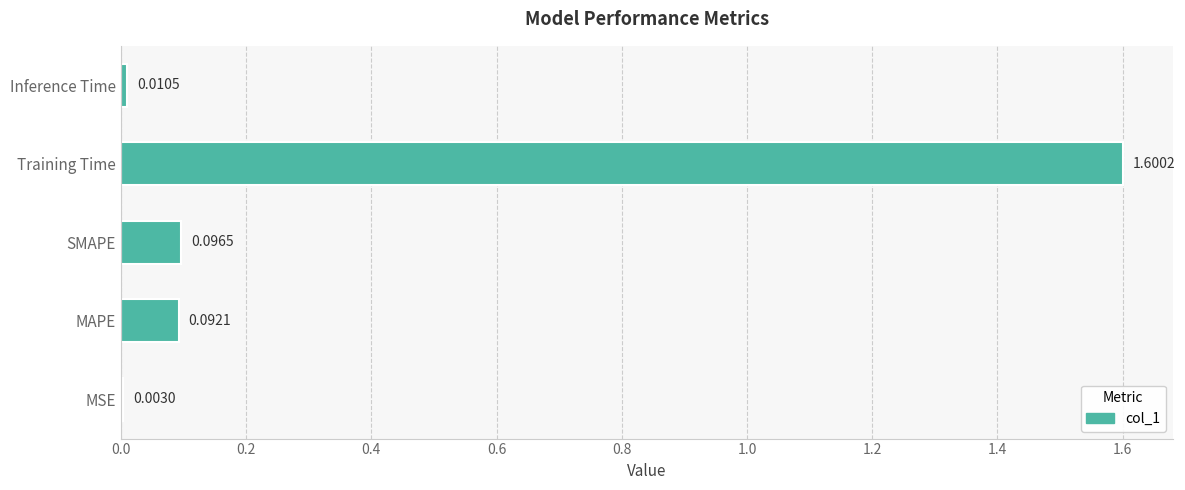

Where is the data nearest to the value 0?

MSE